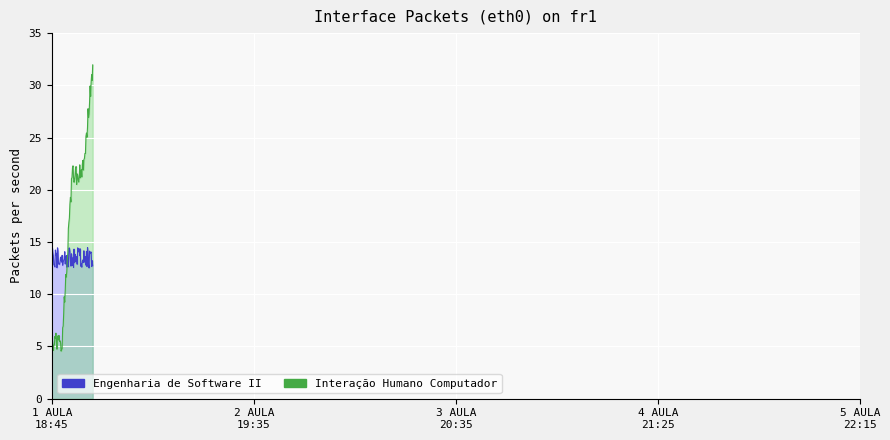

Which series has the widest spread of values?

Interação Humano Computador